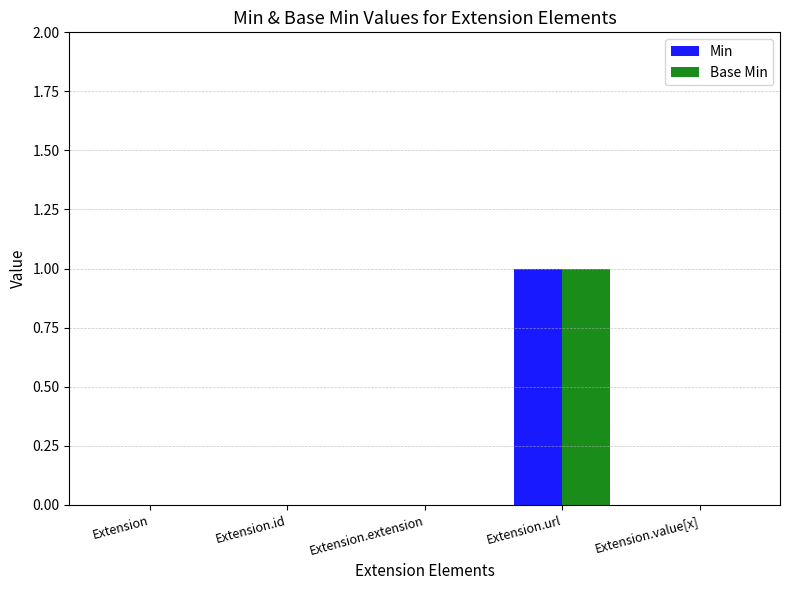

What are all the series names shown in the legend?

Min, Base Min